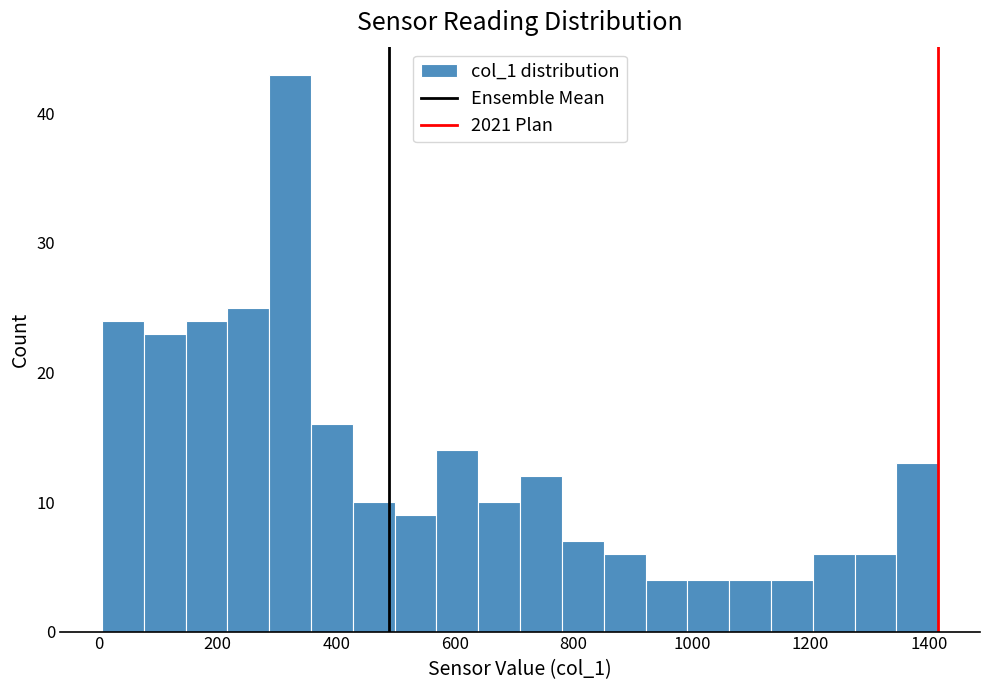

Around what value on the x-axis is the tallest bar? Give the approximate position of its centre, as read against the axis.

320